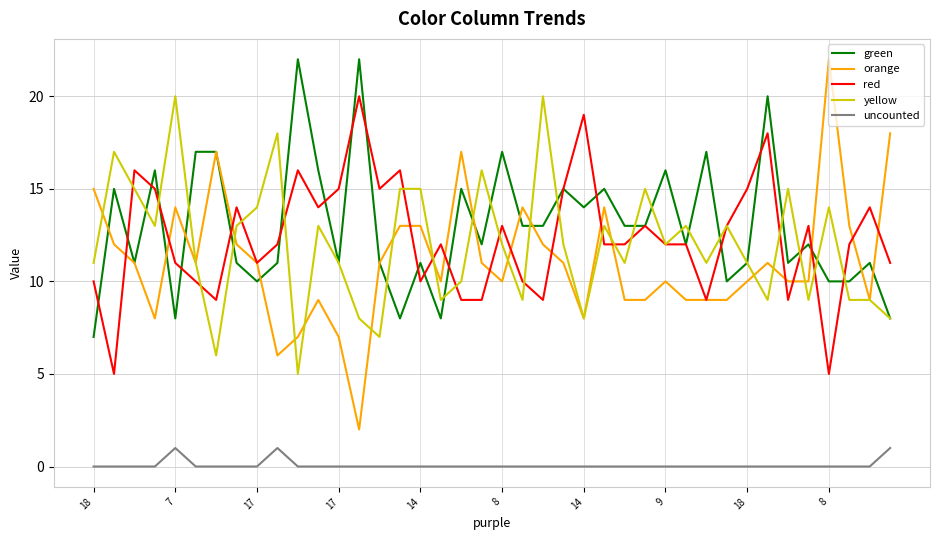

What is the highest value of the yellow series?

20